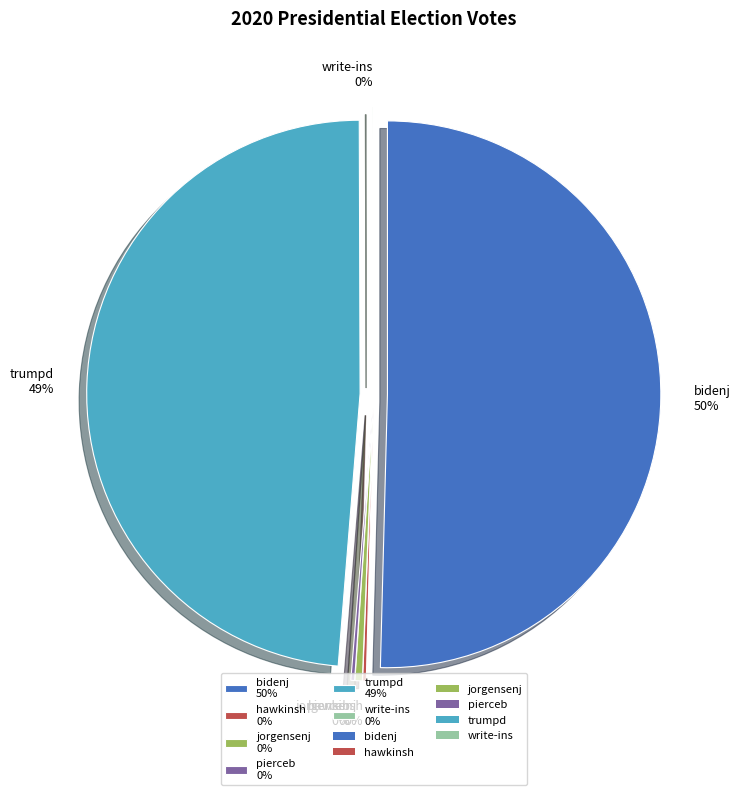

How much of the chart is everything except bidenj?

49.6%